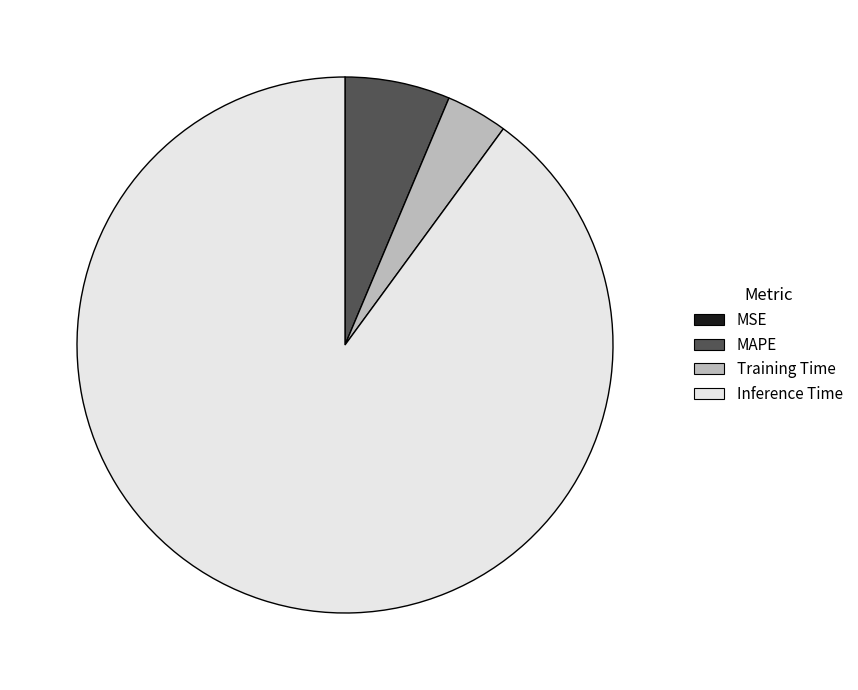

Which slice is the largest?

Inference Time